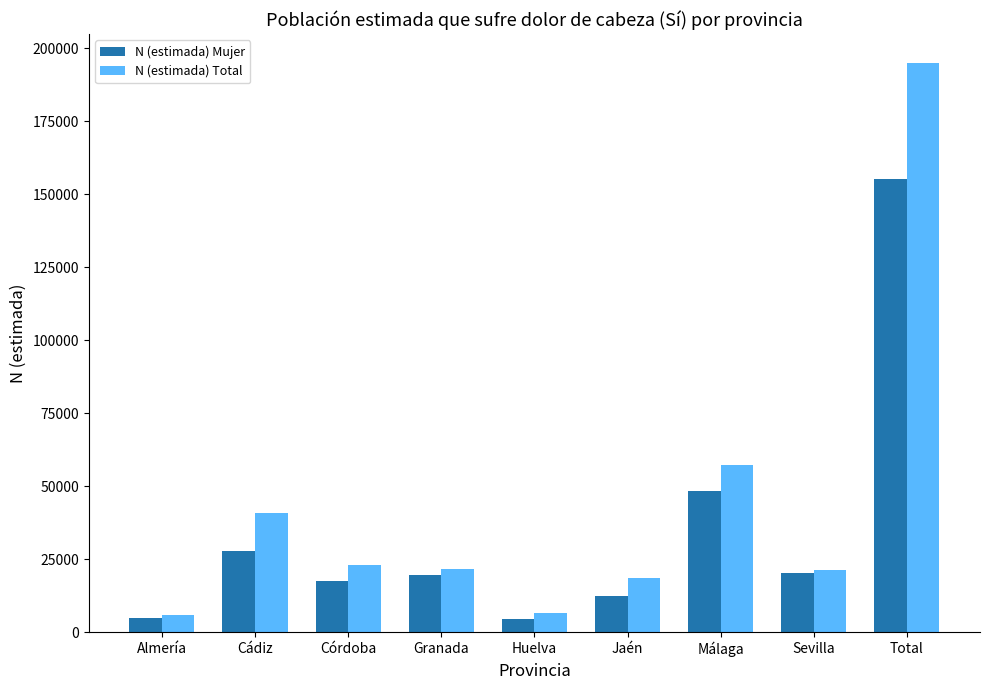

At which category does the chart reach its peak across all series?

Total